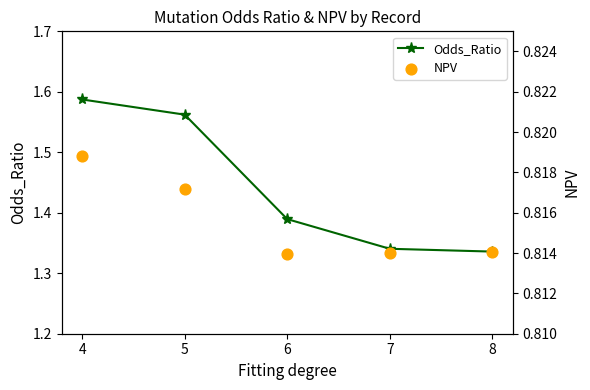

Which series has the largest total across all categories?

Odds_Ratio